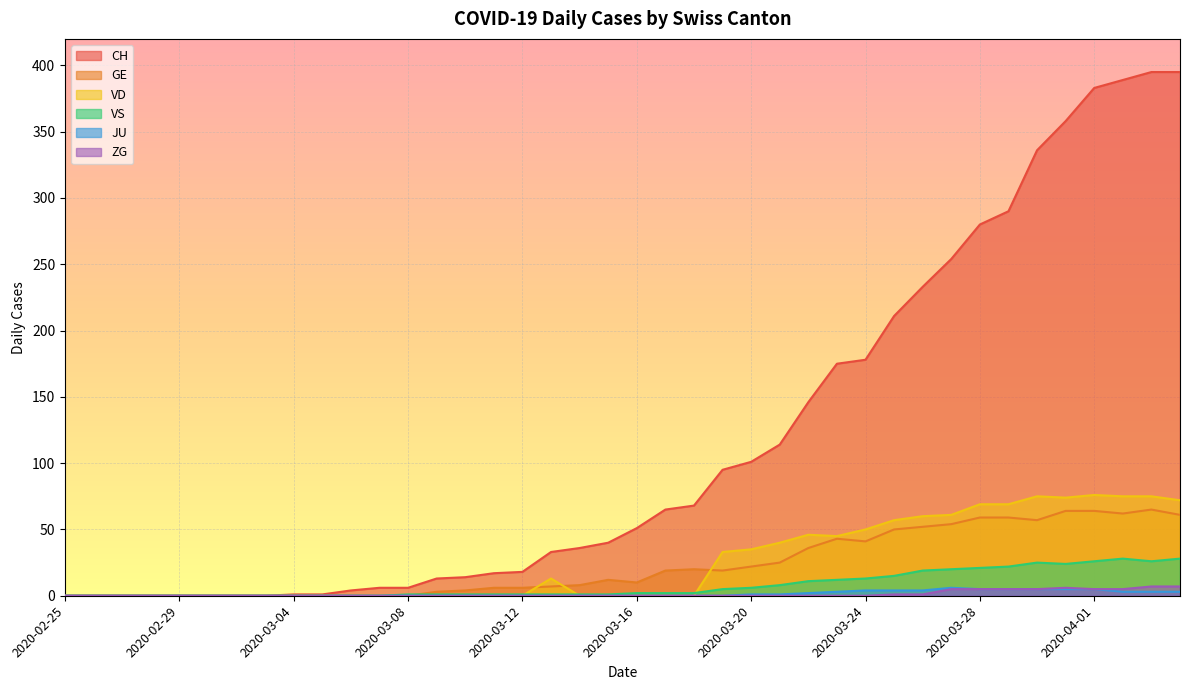

Is it true that JU equals 0 at 2020-03-17?

True